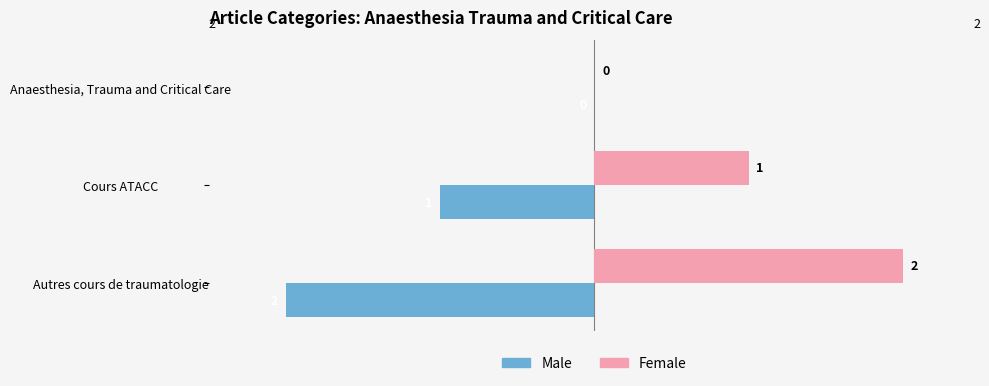

What is the sum of the Female values at Cours ATACC and Autres cours de traumatologie?

3